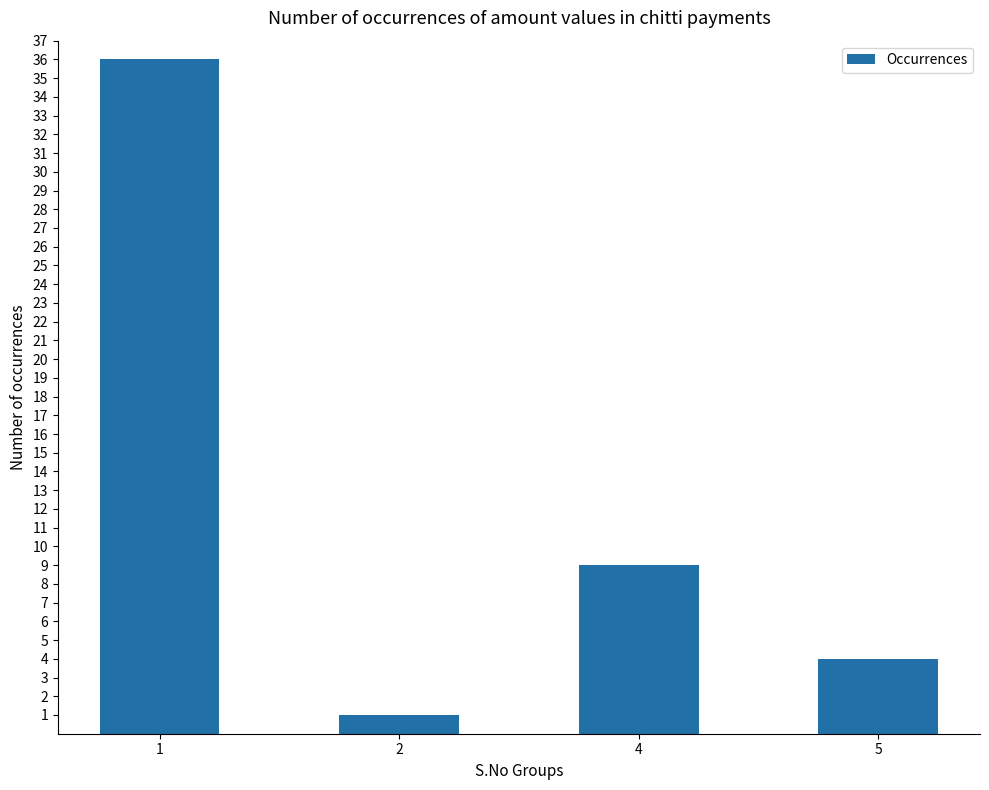

What is the greatest value displayed?

36